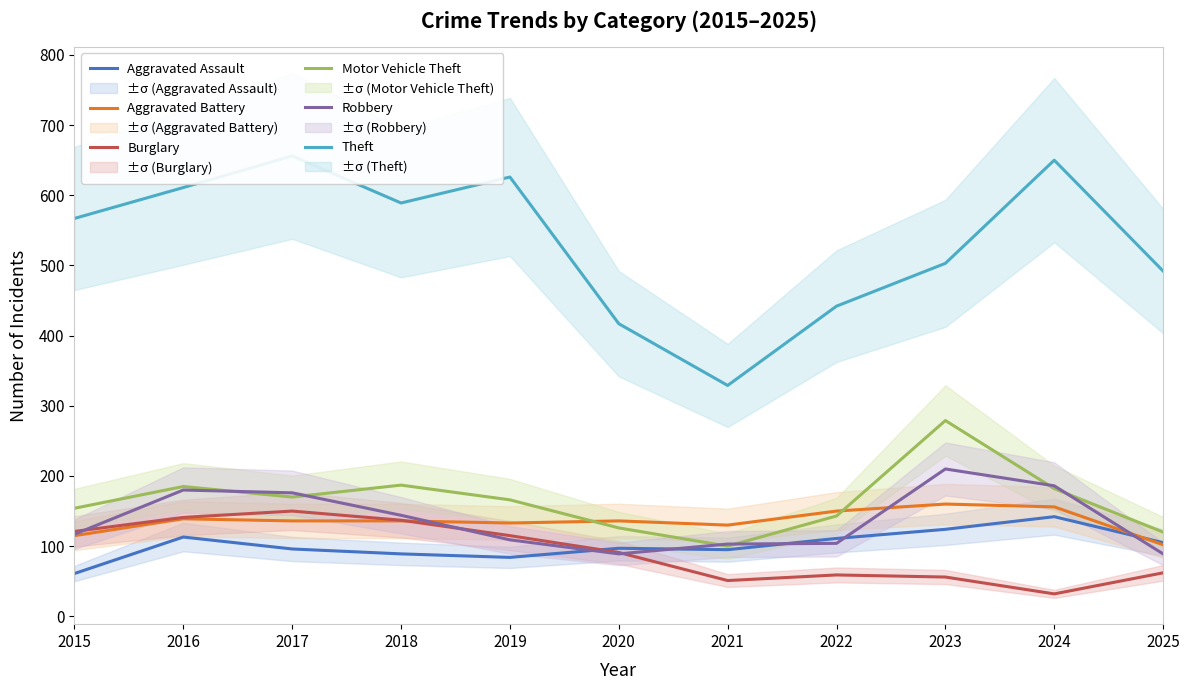

Where is the first local maximum for Motor Vehicle Theft?

2016